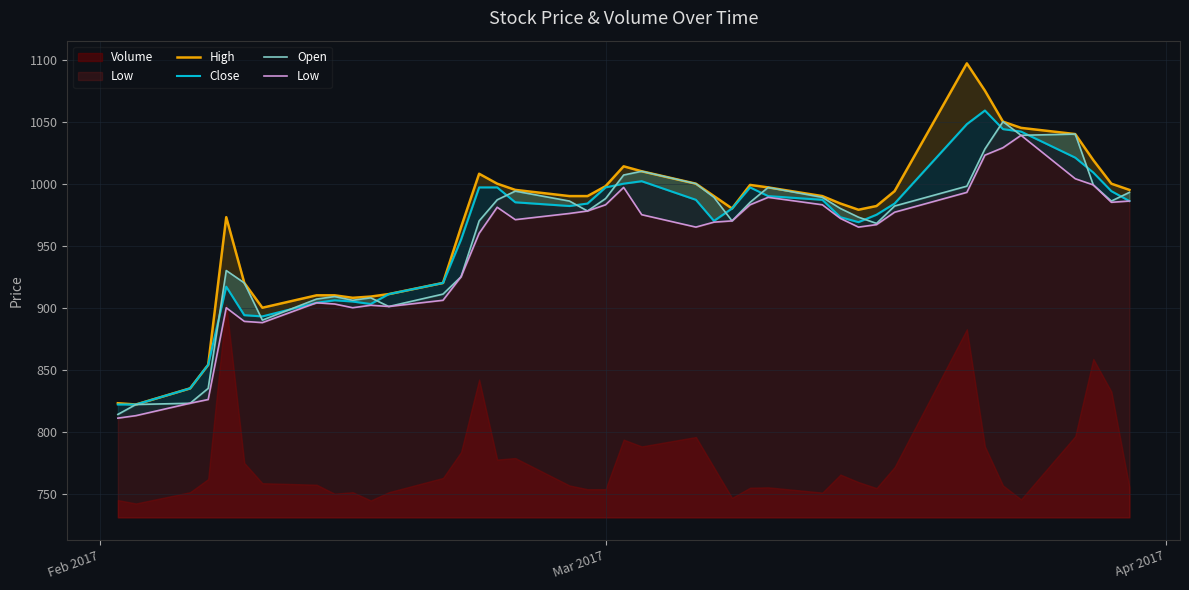

Which category has the lowest value across all series?

Feb 2017